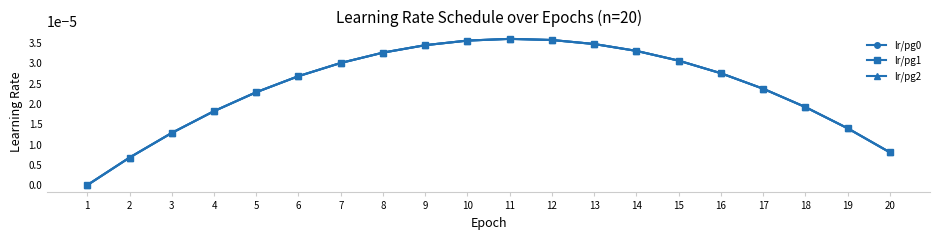

How many lines are shown in the chart?

3